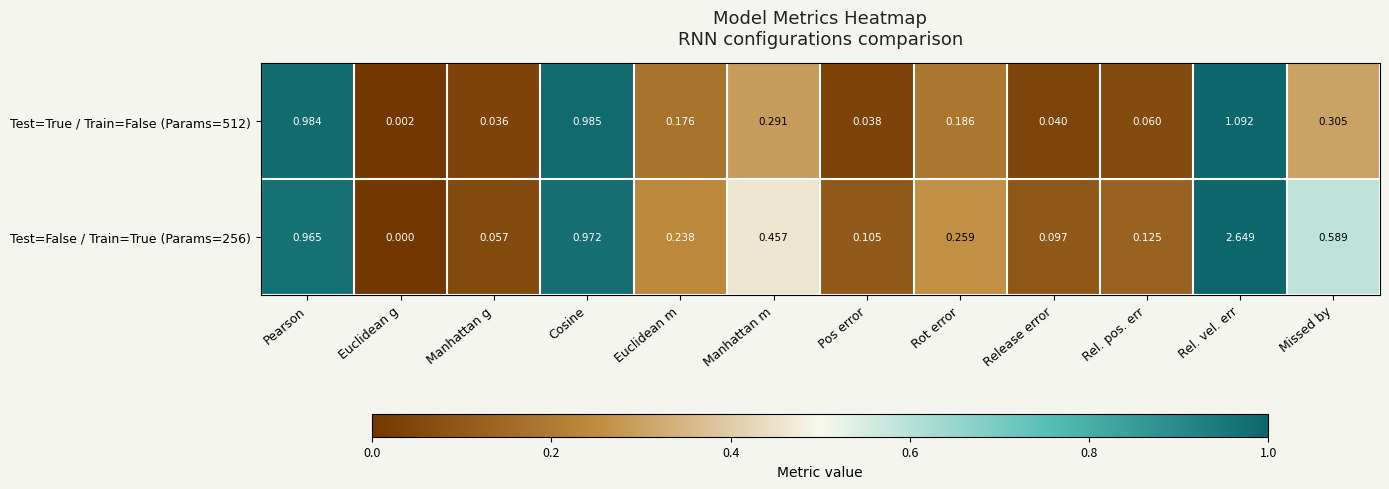

Rank the categories by Test=True / Train=False (Params=512) value from highest to lowest.

Rel. vel. err, Cosine, Pearson, Missed by, Manhattan m, Rot error, Euclidean m, Rel. pos. err, Release error, Pos error, Manhattan g, Euclidean g